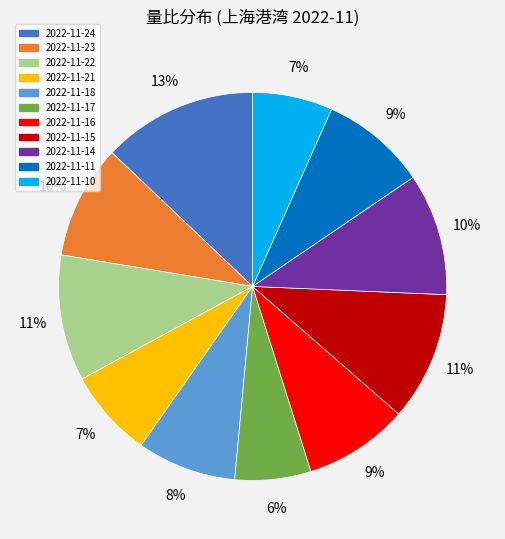

Between 2022-11-10 and 2022-11-24, which is larger?

2022-11-24